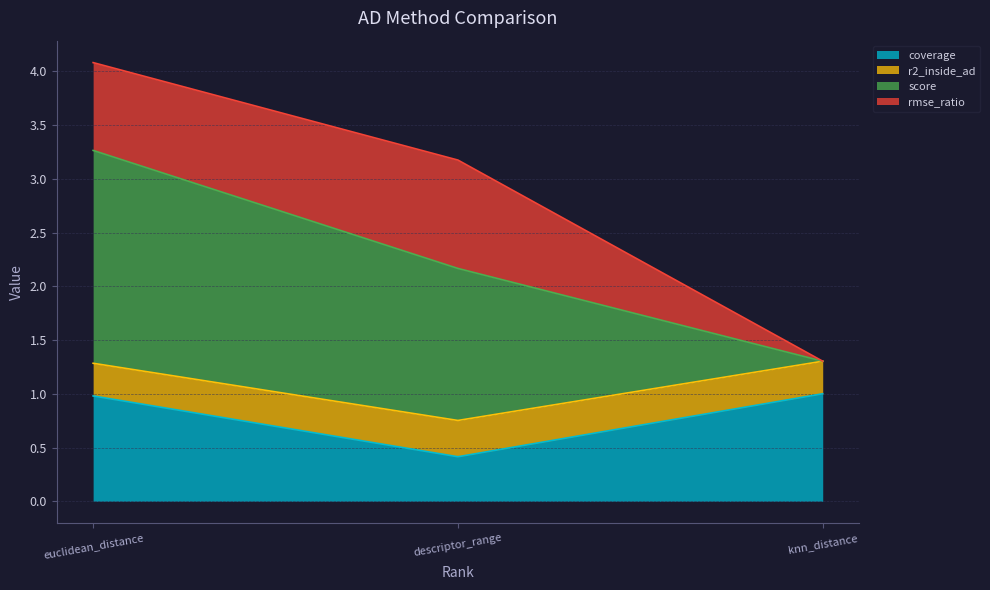

The coverage series shows 0.6 at descriptor_range. True or false?

False